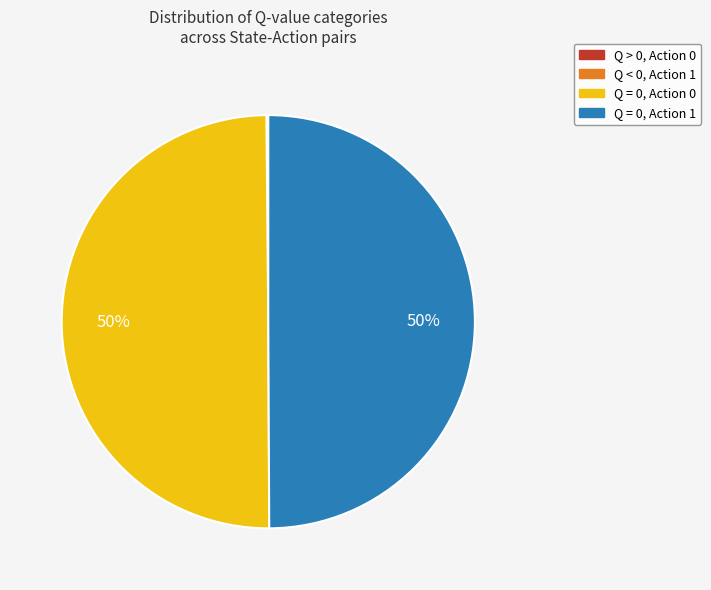

To the nearest percent, what is the difference between the largest and smallest slice percentages?

50%